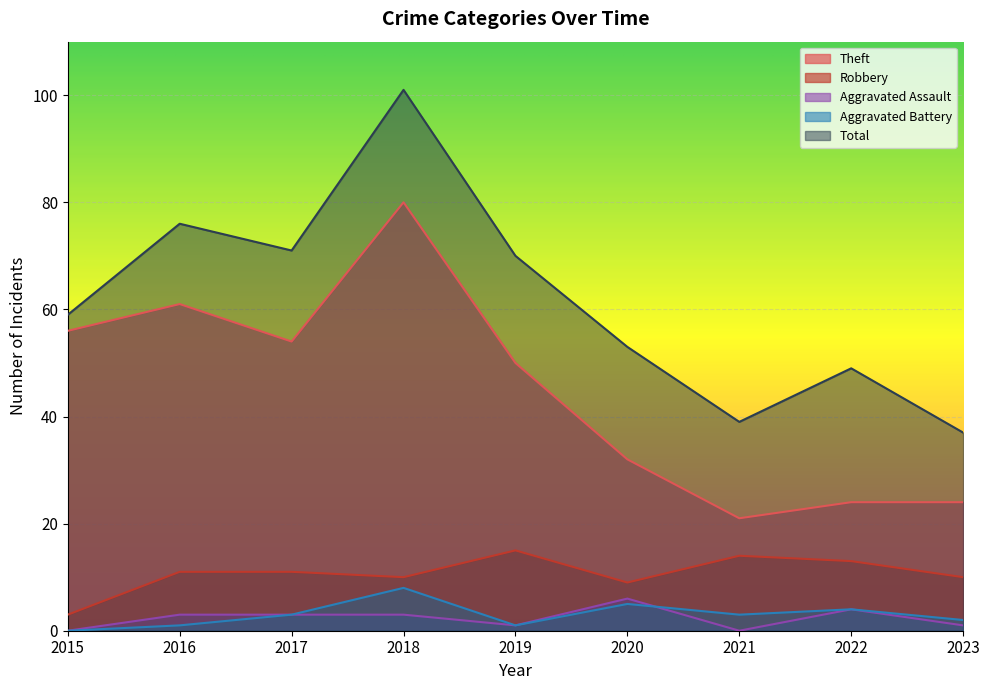

Rank the series at 2018 from lowest to highest value.

Aggravated Assault, Aggravated Battery, Robbery, Theft, Total